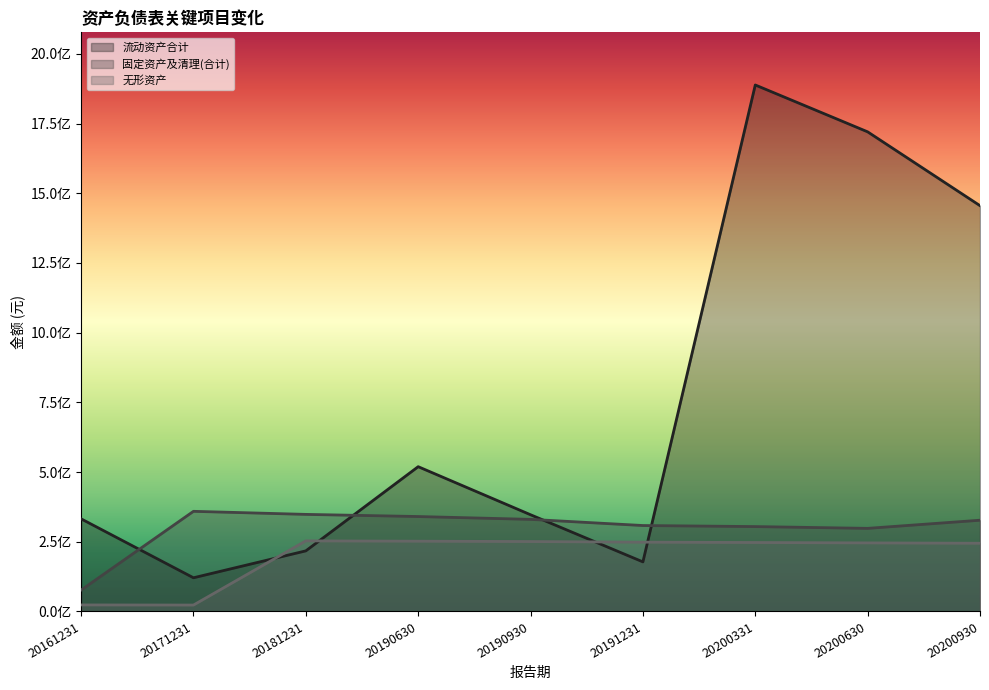

How many lines are shown in the chart?

3